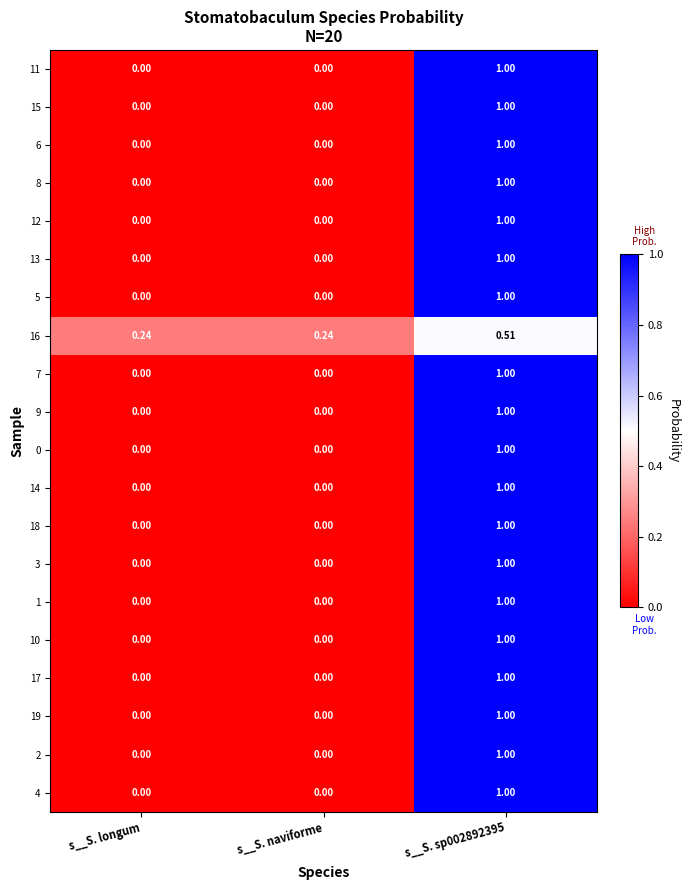

Is the value of 6 at s__S. sp002892395 greater than the value of 0 at s__S. longum?

Yes